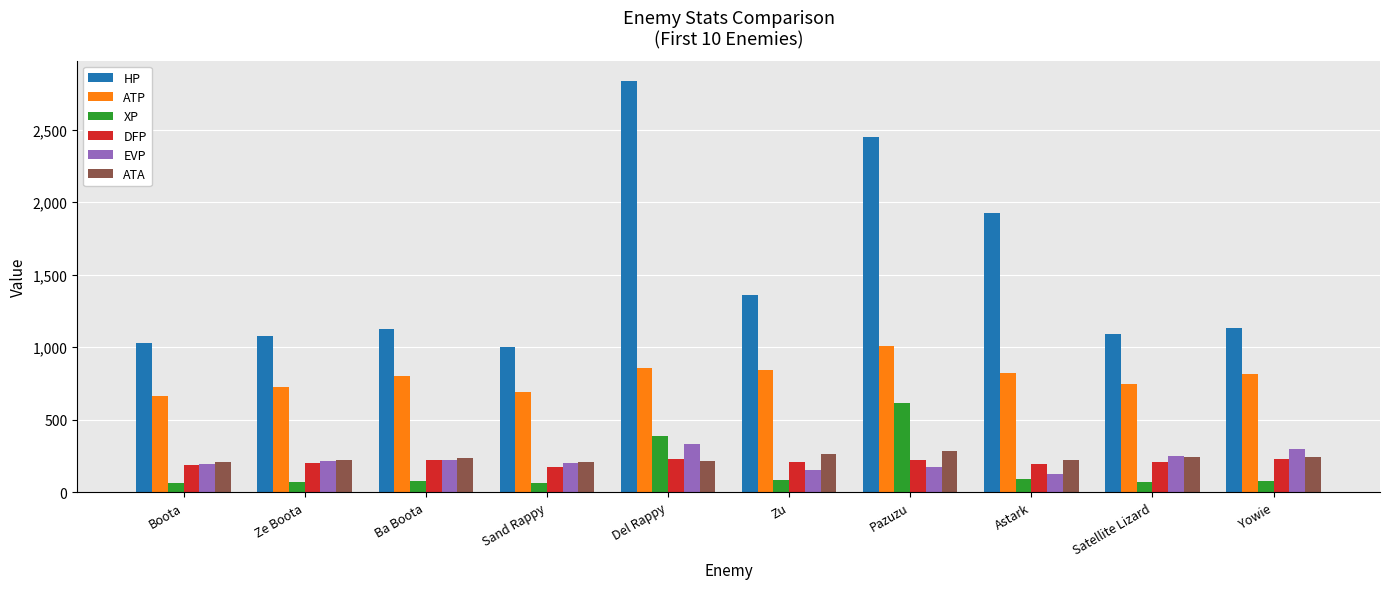

Read the XP value at Zu.

85